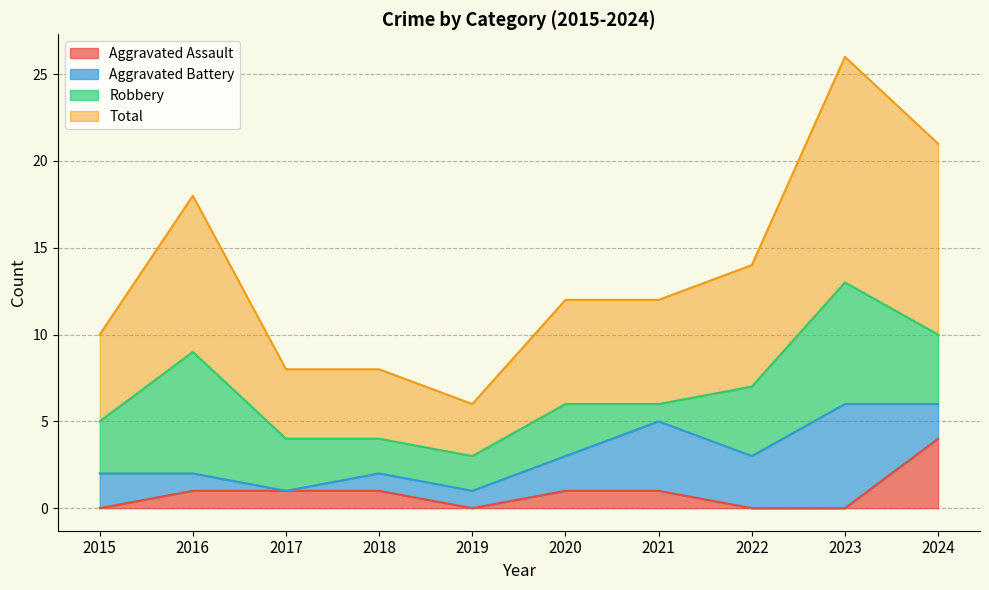

True or false: Total has a value of 38 at 2023.

False